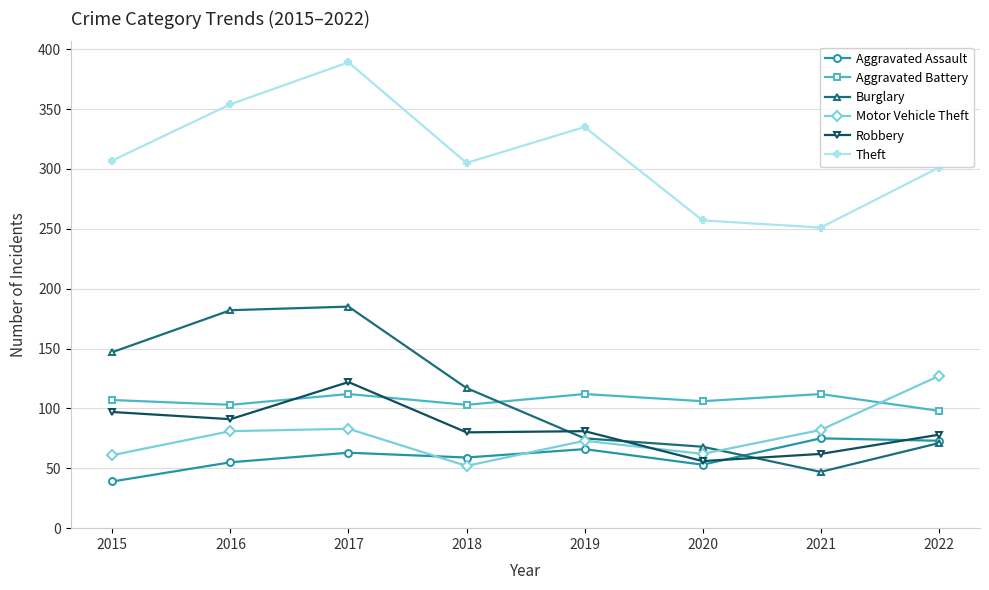

Which label corresponds to the largest value in the chart?

2017